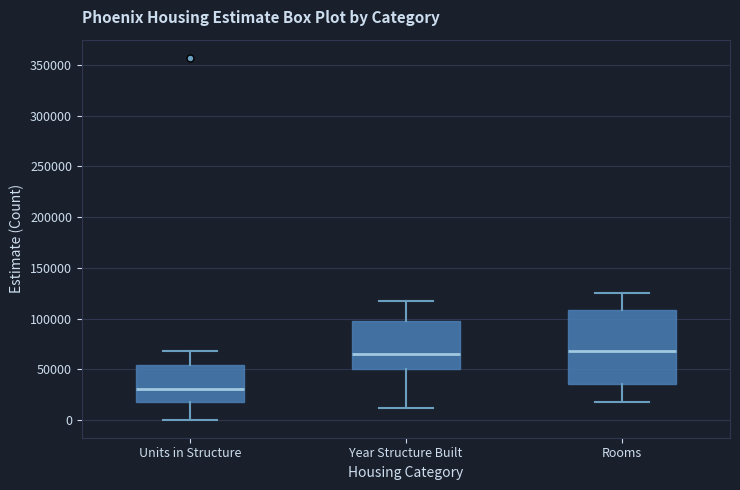

Where is the lower edge of the box for Units in Structure on the y-axis? The values are not printed on the chart, so give them approximately, as read against the axis.

20000